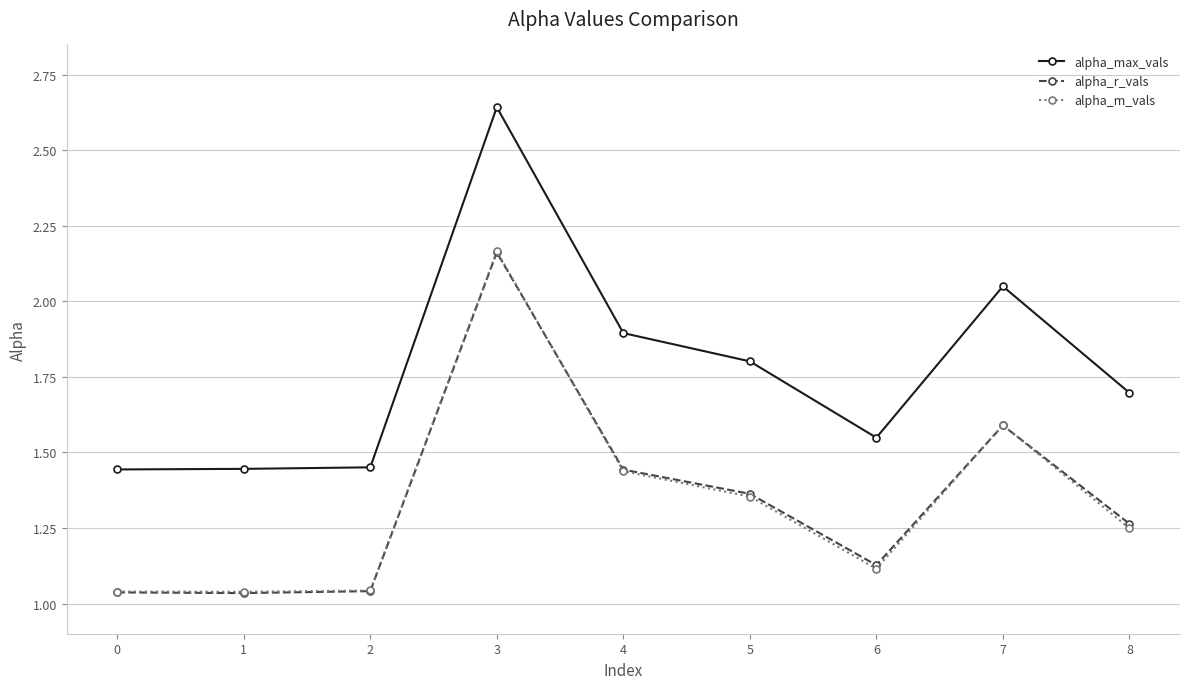

What is the sum of the alpha_m_vals values at 0 and 3?

3.2